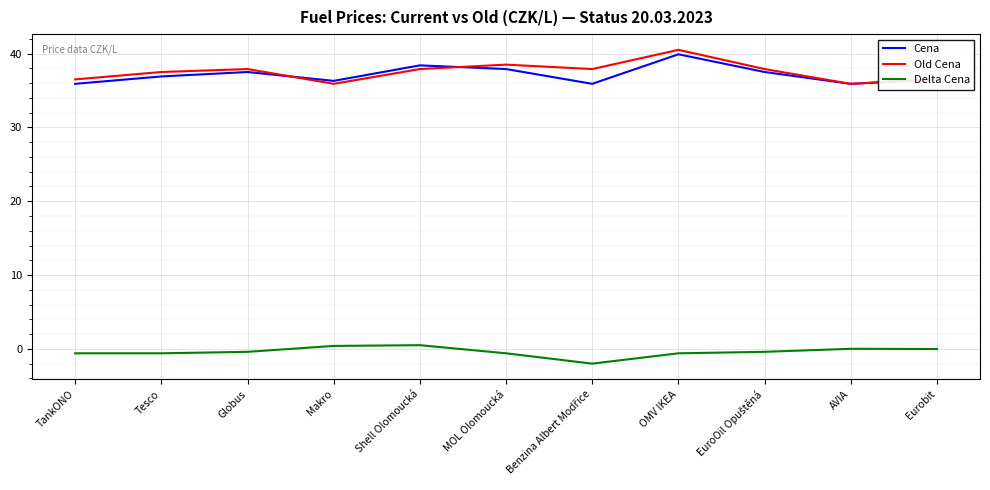

How many lines are shown in the chart?

3